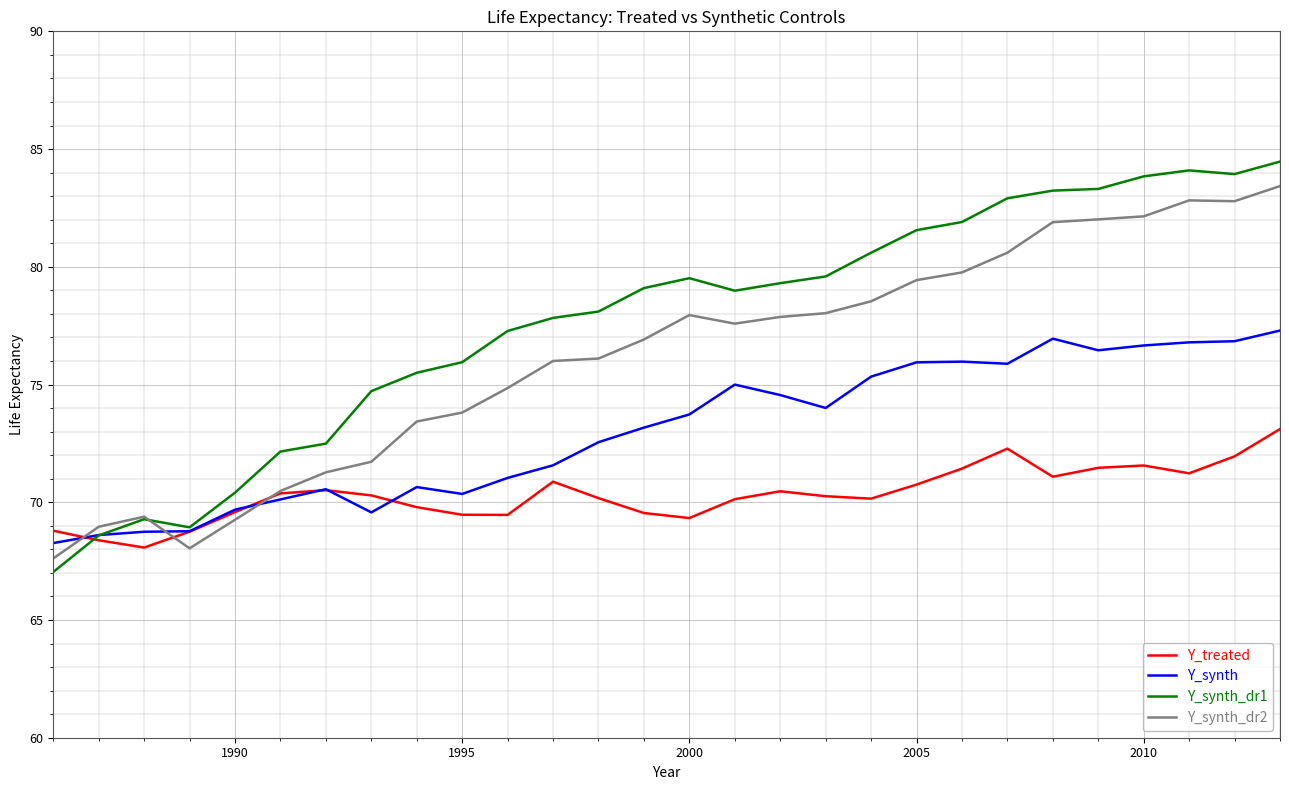

At how many categories does at least one series exceed 73?

21